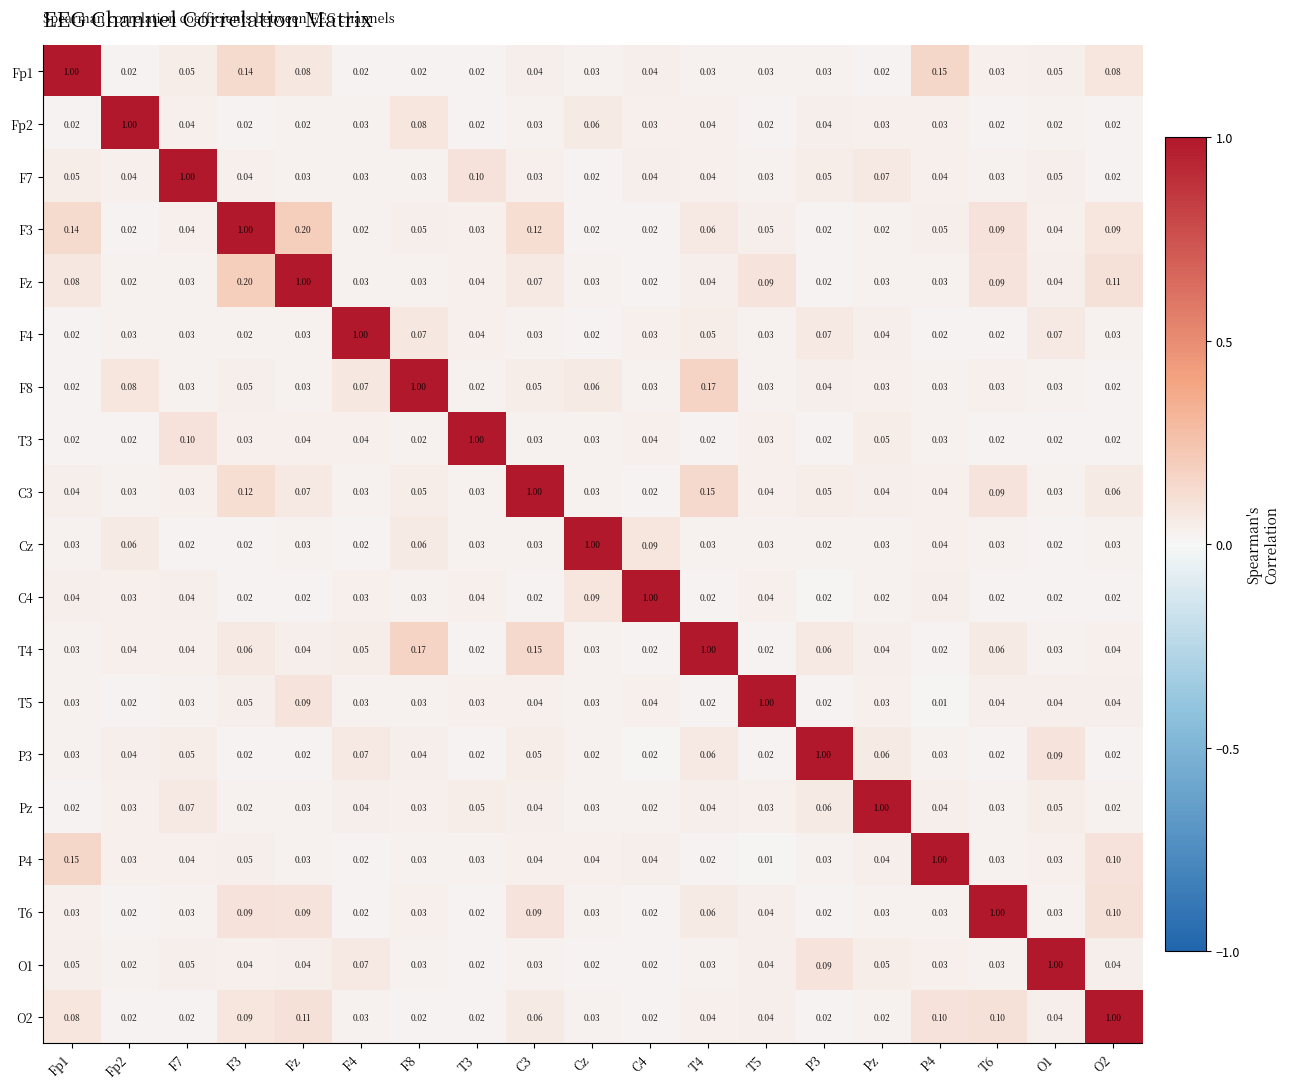

At which category does the chart reach its peak across all series?

Fp1